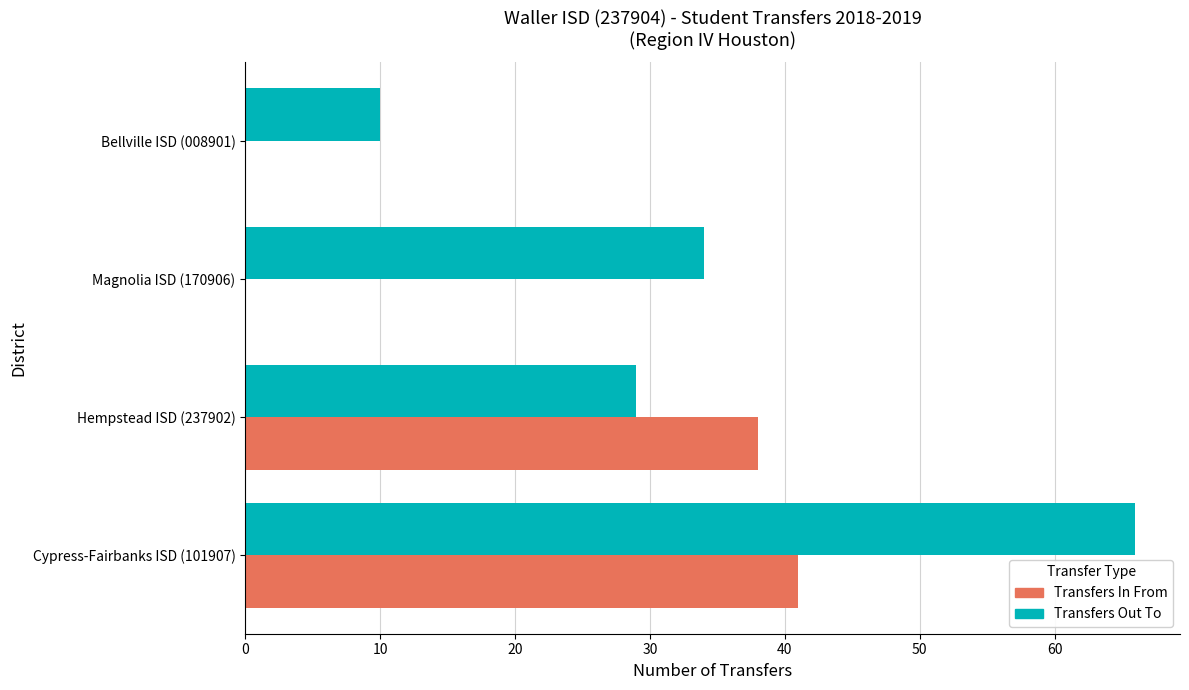

Between Magnolia ISD (170906) and Bellville ISD (008901), which series saw the biggest shift?

Transfers Out To